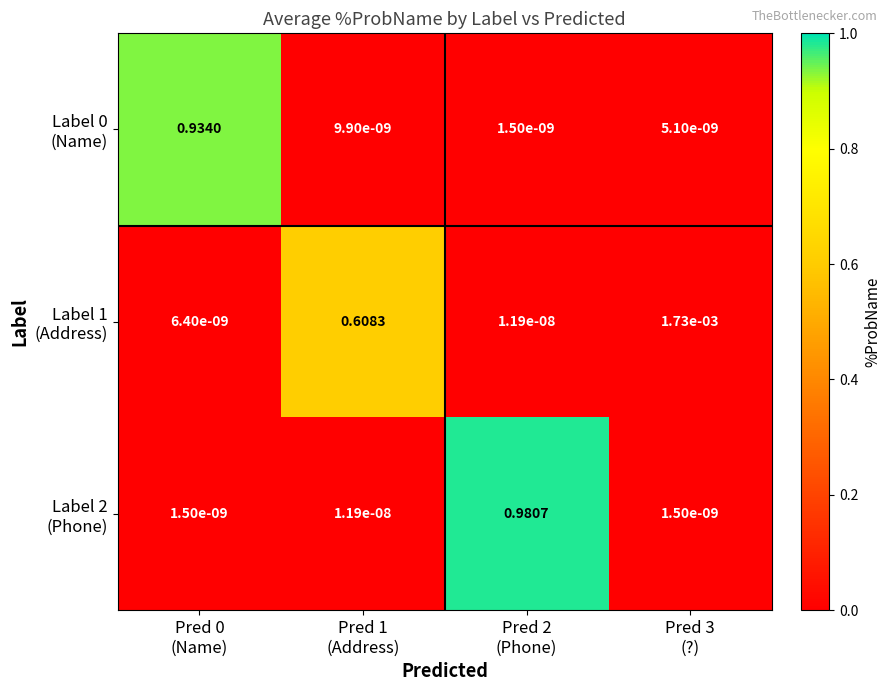

Count the number of categories in the chart.

4